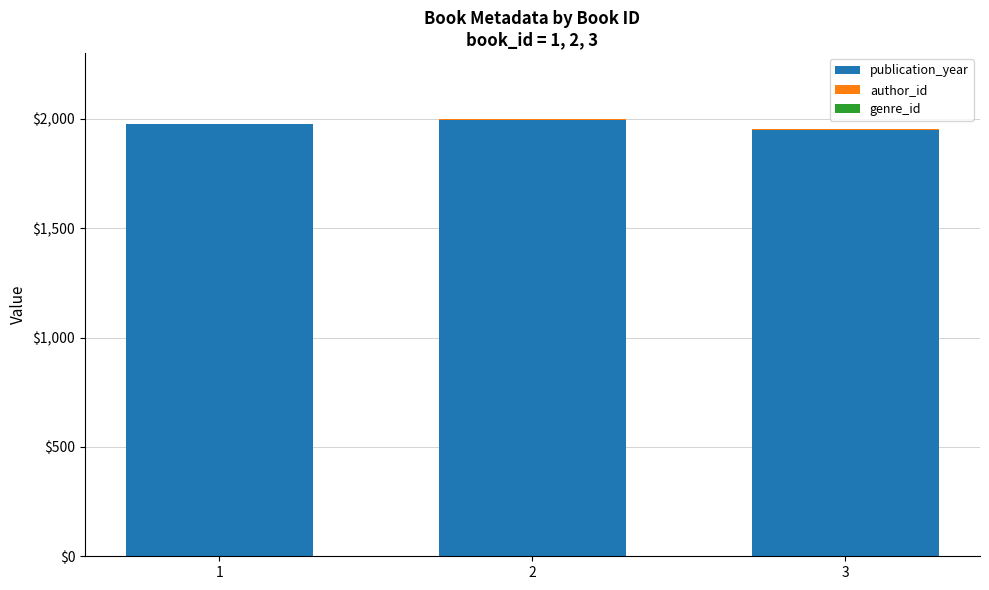

What is the highest value of the publication_year series?

1997